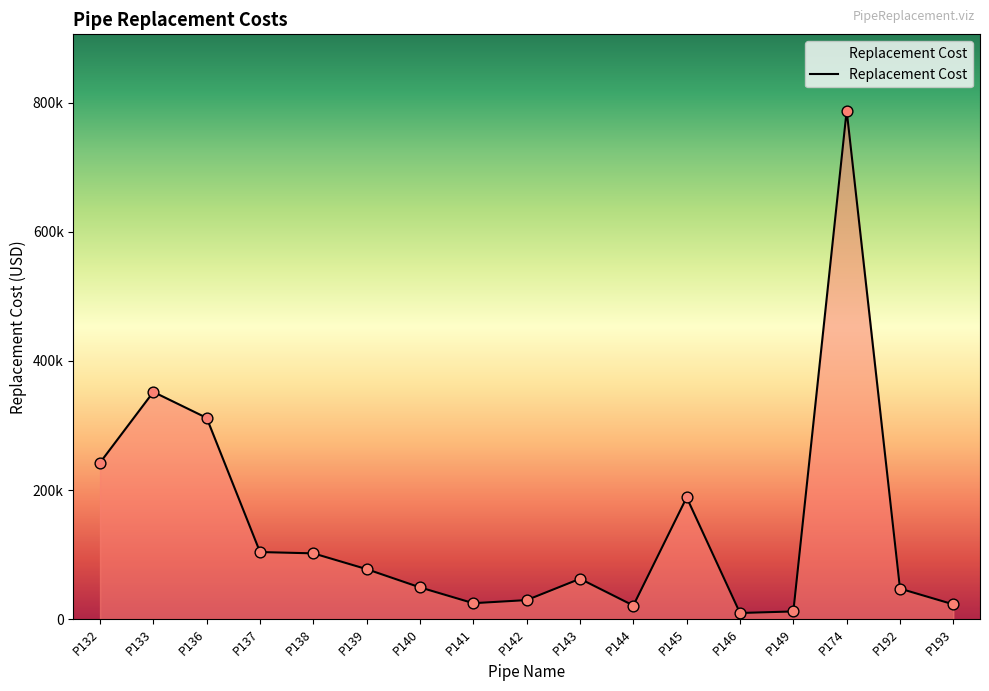

What is the ratio of the value at P141 to the value at P192?

0.5